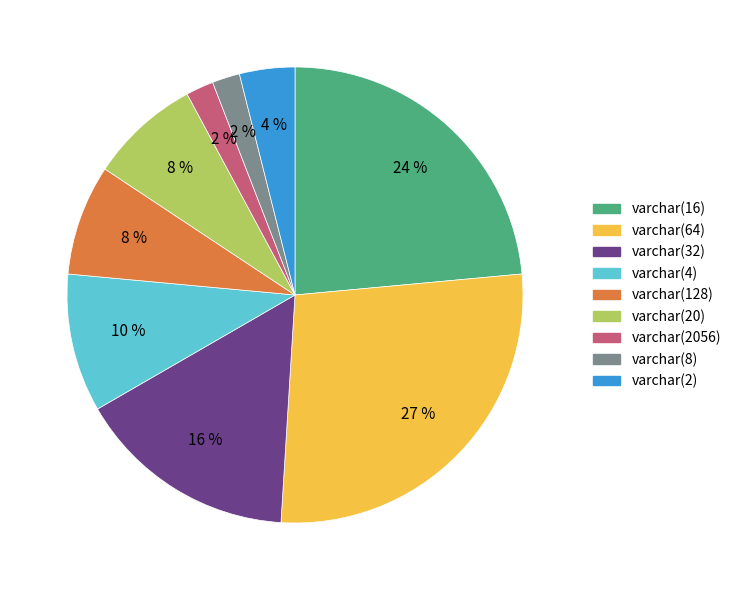

Do varchar(4) and varchar(64) together represent more than half of the pie?

No